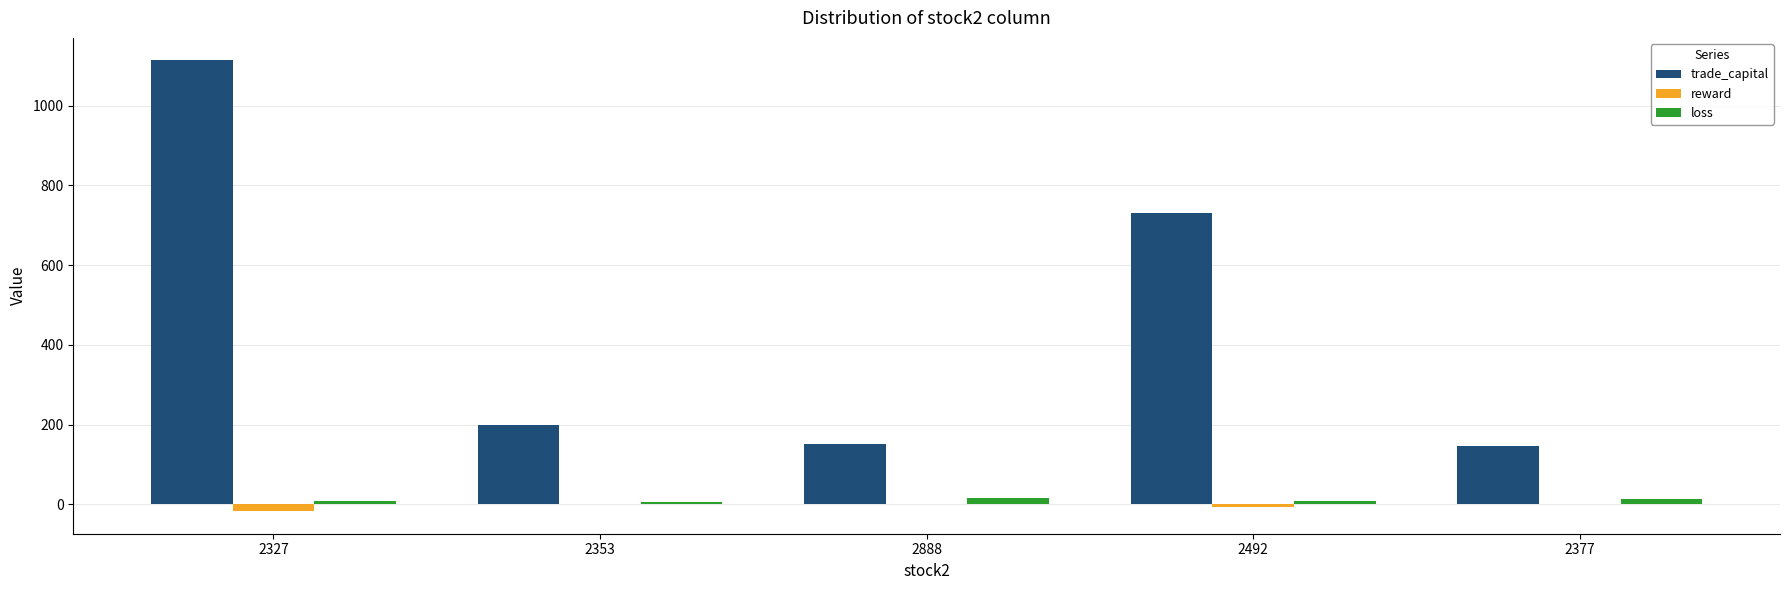

How many data points in reward are above 0?

1